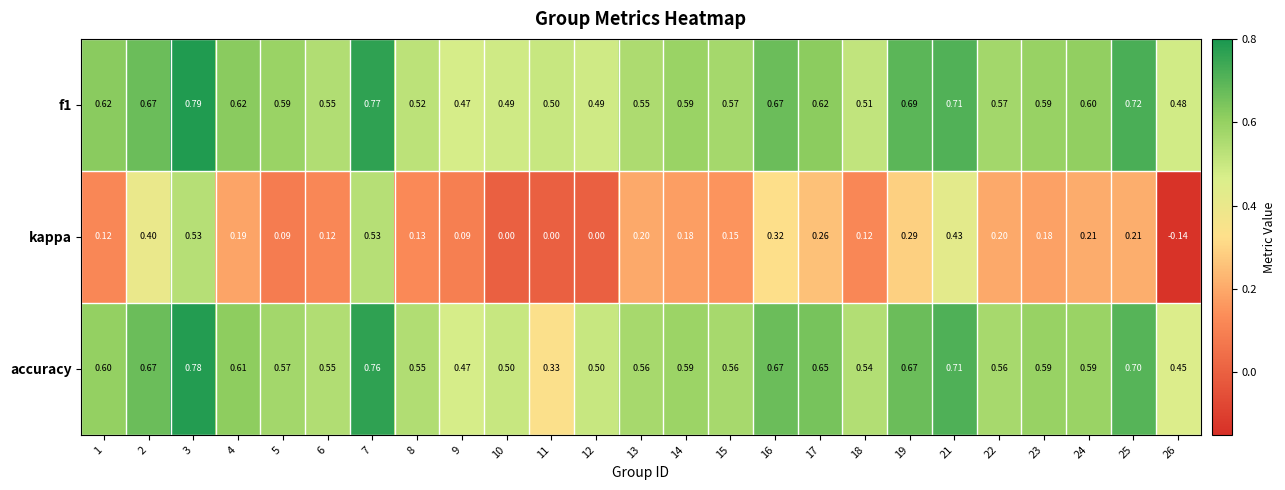

Which series changed the most between 2 and 14?

kappa